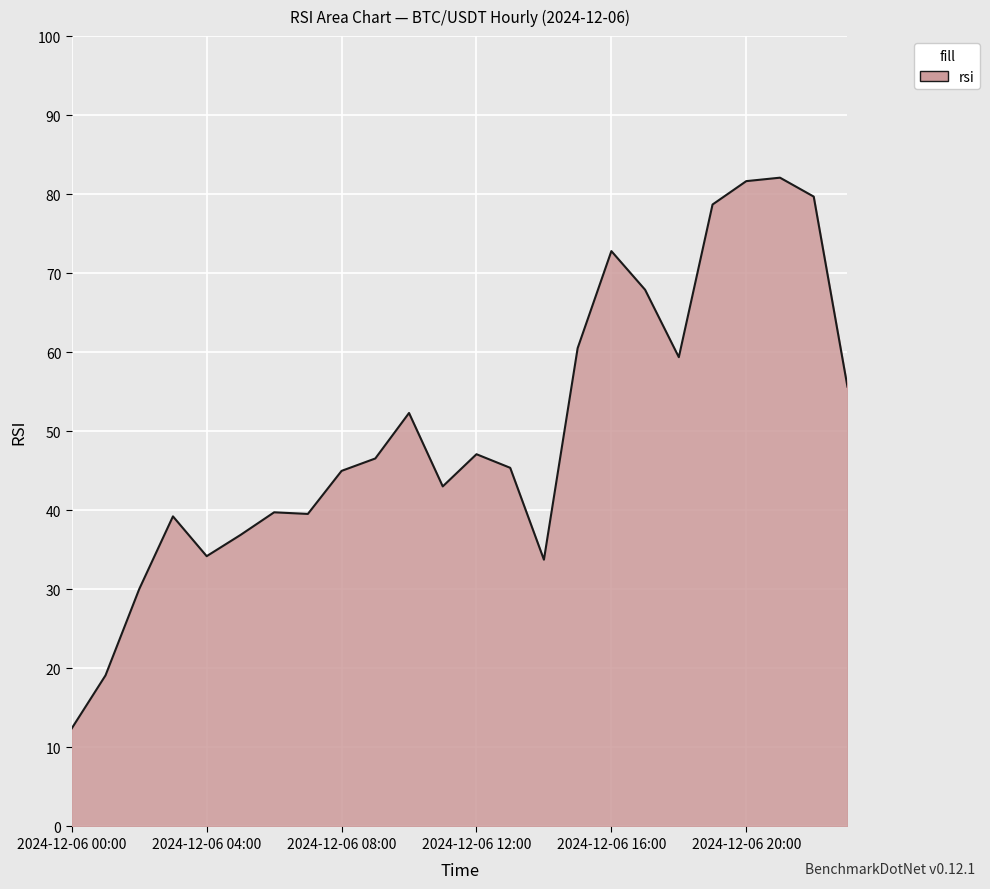

What is the minimum value shown in the chart?

12.4